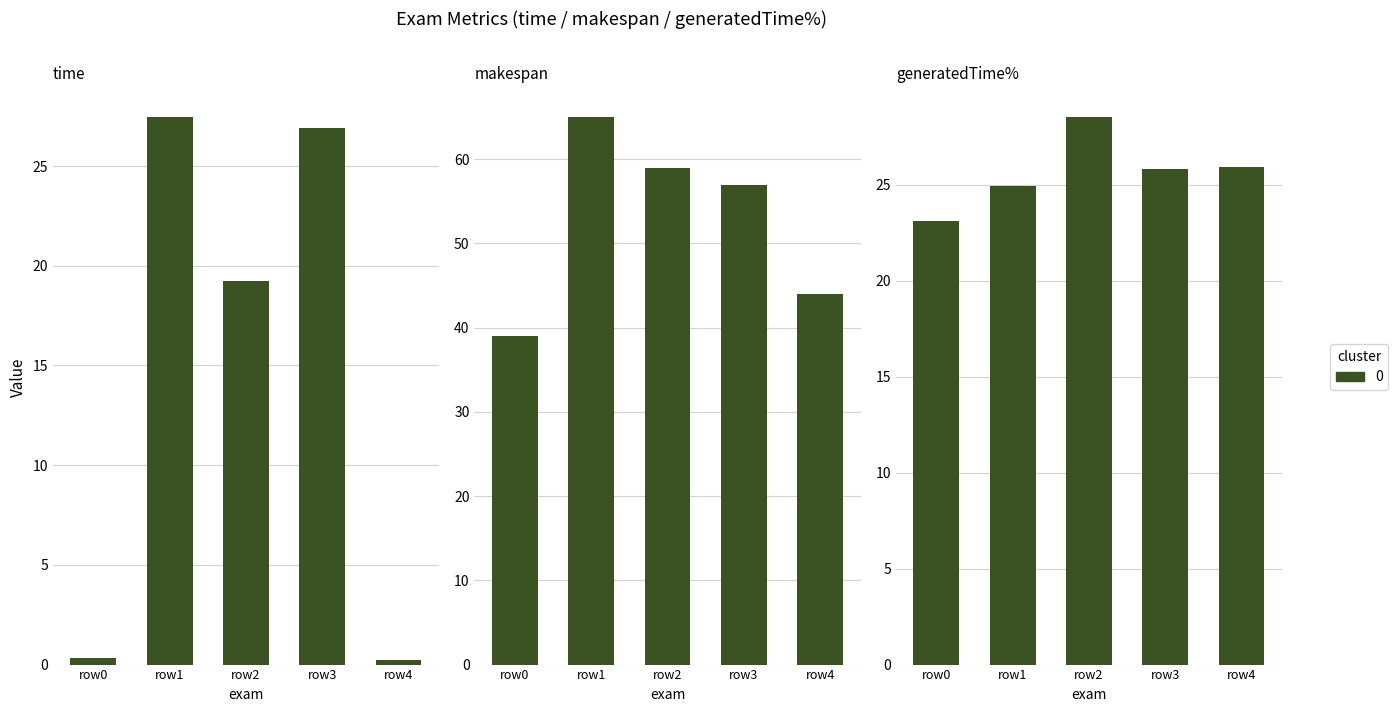

What is the greatest value displayed?

65.0